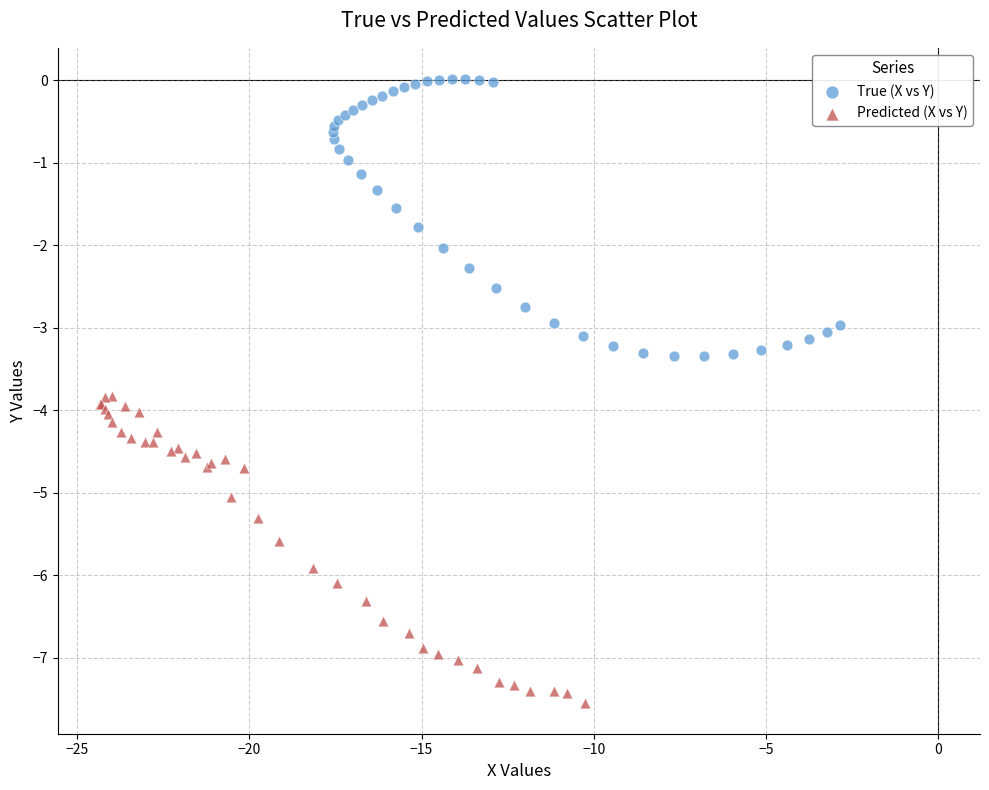

Which series reaches the minimum Y coordinate?

Predicted (X vs Y)